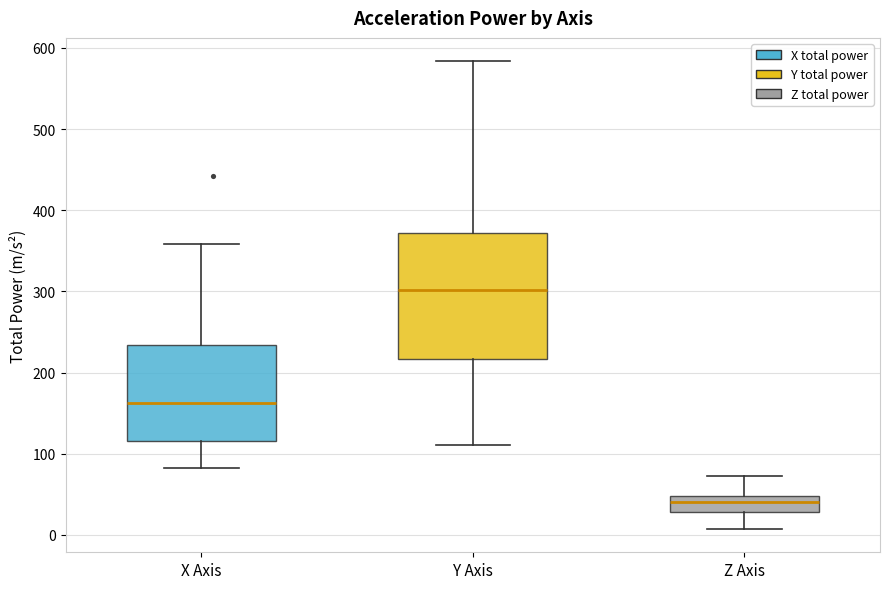

Comparing the boxes themselves (not the whiskers), which one is the tallest?

Y Axis